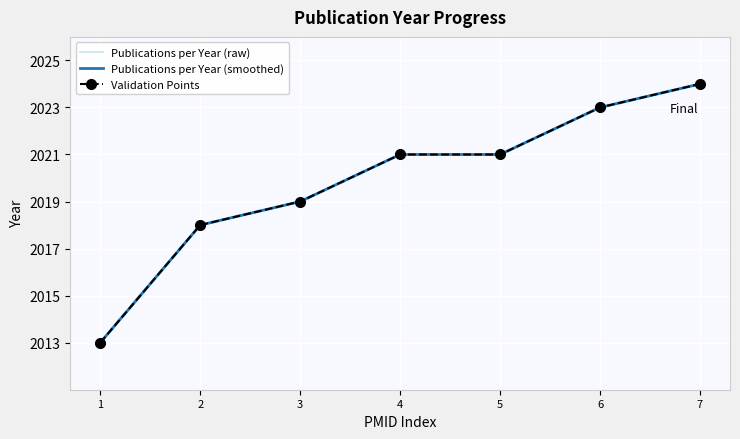

What is the highest value of the Publications per Year (smoothed) series?

2024